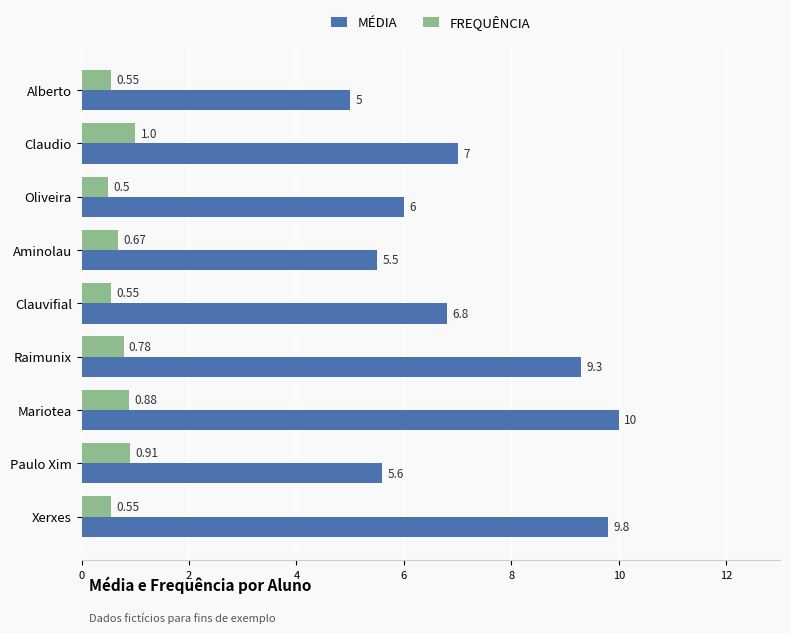

What is the difference between the second highest and second lowest values in the MÉDIA series?

4.3